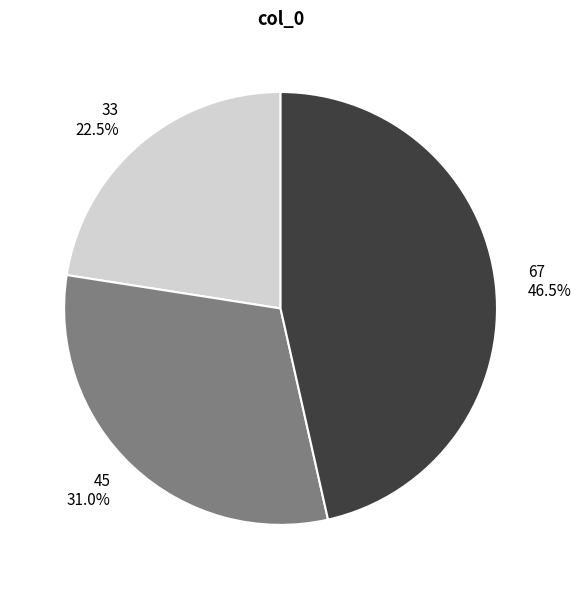

Approximately how many times larger is the value at 33 compared to 67?

0.5